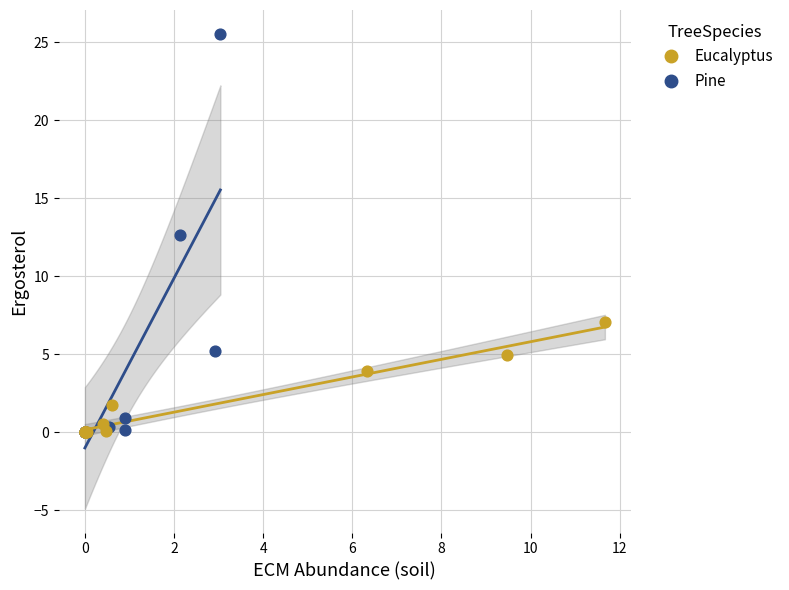

What are all the series names shown in the legend?

Eucalyptus, Pine